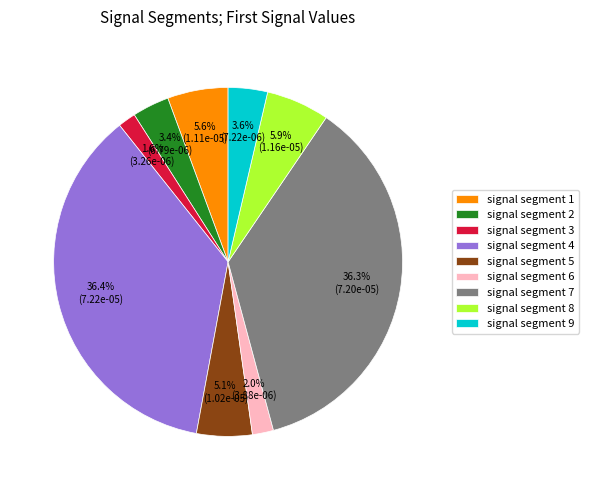

Is it true that signal segment 5 is 1% of the pie?

False